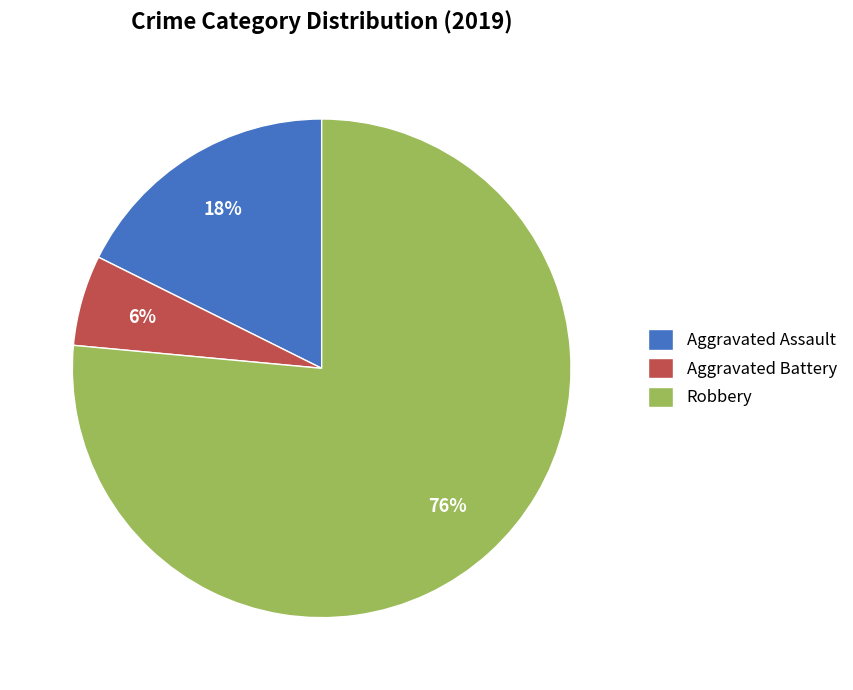

To the nearest percent, what is the average slice percentage?

33%